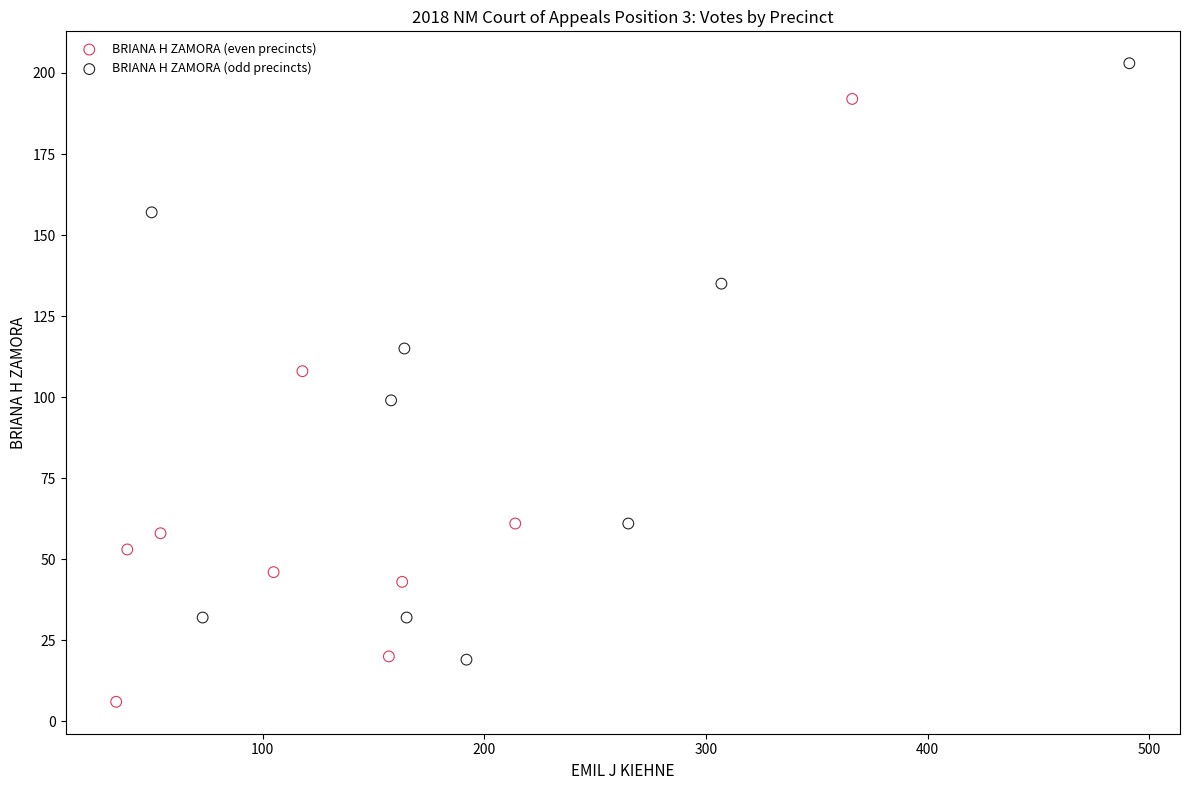

Which series contains the lowest Y value?

BRIANA H ZAMORA (even precincts)